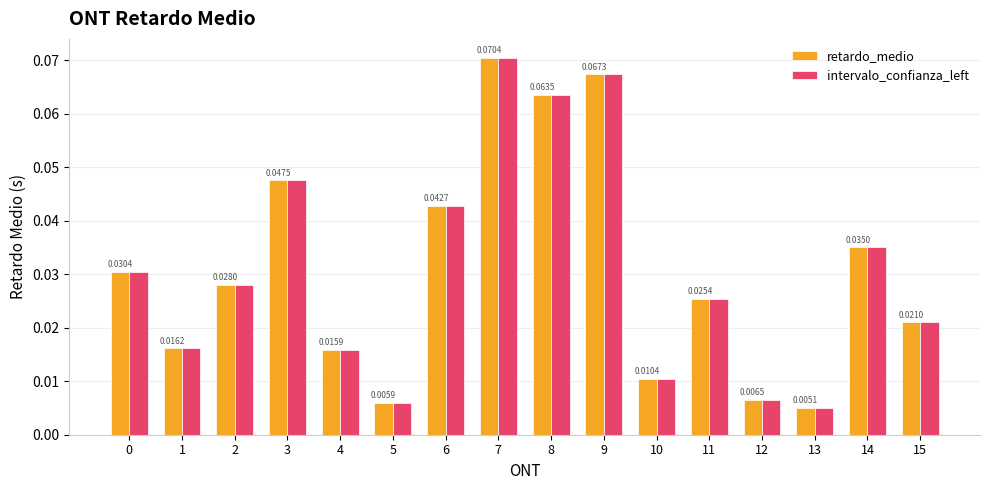

What is the sum of all retardo_medio values?

0.5